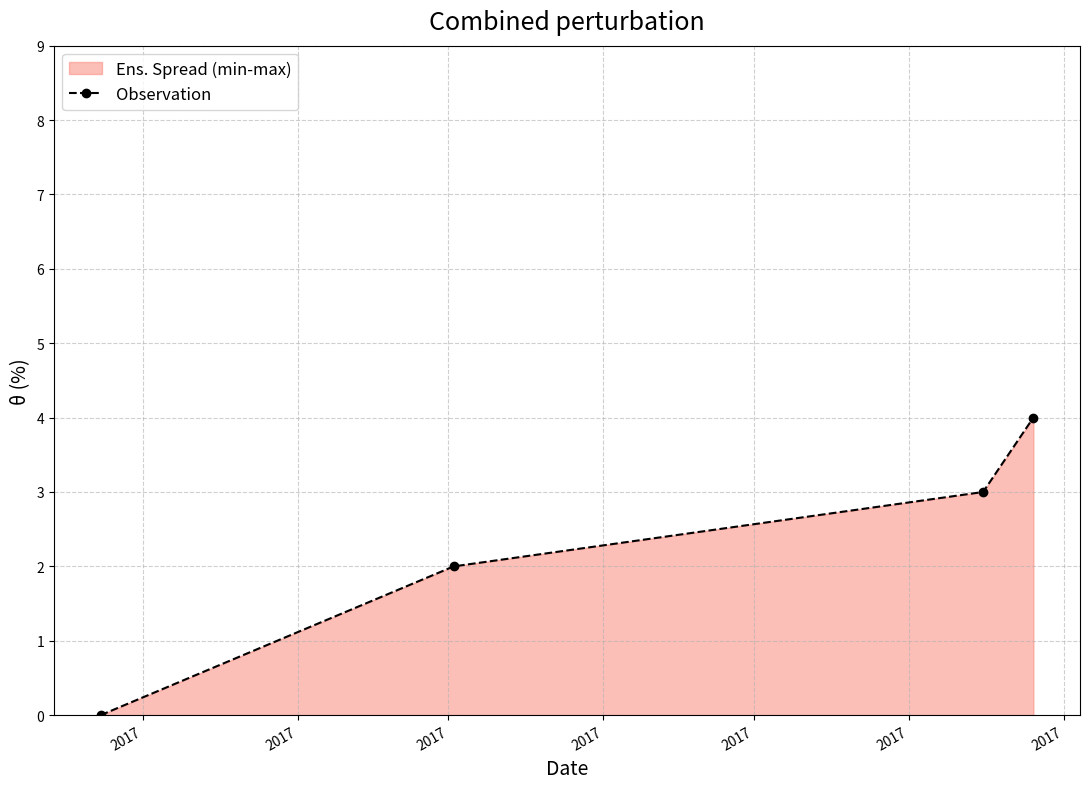

Does the chart have visible grid lines?

Yes